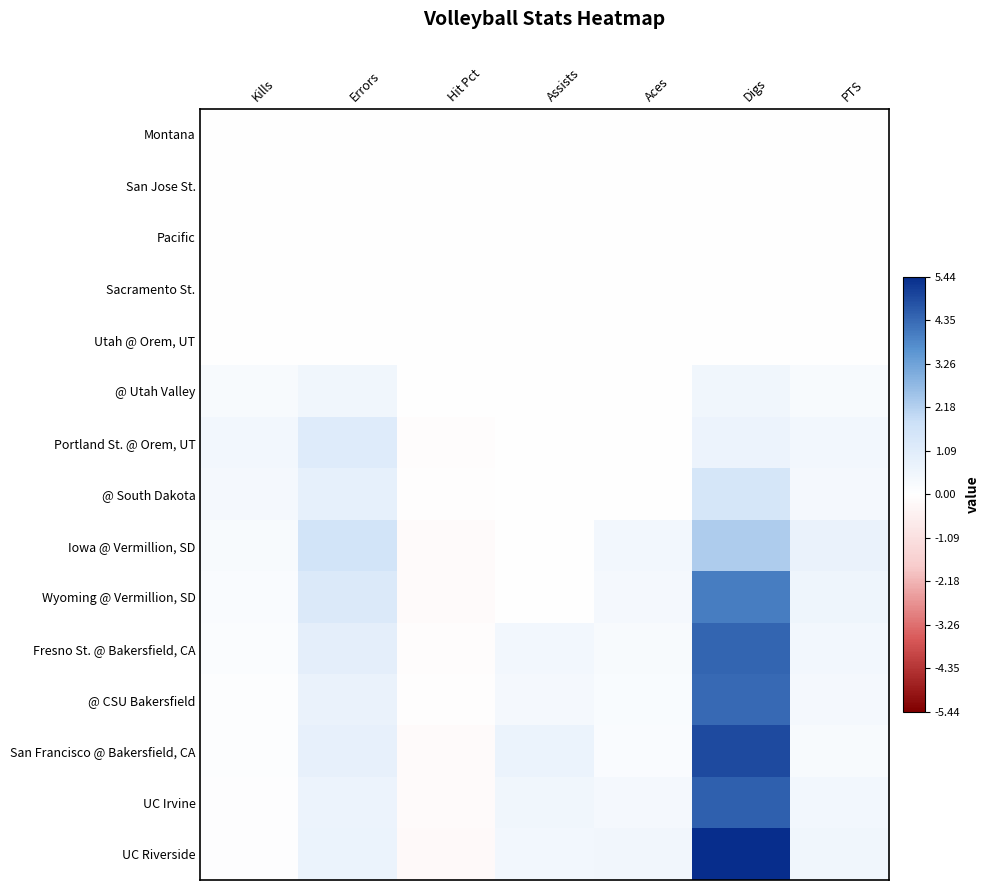

Reading left to right, extract all data points from this chart.

Montana: Kills=0.0	Errors=0.0	Hit Pct=0.0	Assists=0.0	Aces=0.0	Digs=0.0	PTS=0.0
San Jose St.: Kills=0.0	Errors=0.0	Hit Pct=0.0	Assists=0.0	Aces=0.0	Digs=0.0	PTS=0.0
Pacific: Kills=0.0	Errors=0.0	Hit Pct=0.0	Assists=0.0	Aces=0.0	Digs=0.0	PTS=0.0
Sacramento St.: Kills=0.0	Errors=0.0	Hit Pct=0.0	Assists=0.0	Aces=0.0	Digs=0.0	PTS=0.0
Utah @ Orem, UT: Kills=0.0	Errors=0.0	Hit Pct=0.0	Assists=0.0	Aces=0.0	Digs=0.0	PTS=0.0
@ Utah Valley: Kills=0.3	Errors=0.5	Hit Pct=-0.0	Assists=0.0	Aces=0.0	Digs=0.5	PTS=0.3
Portland St. @ Orem, UT: Kills=0.5	Errors=1.2	Hit Pct=-0.1	Assists=0.0	Aces=0.0	Digs=0.7	PTS=0.5
@ South Dakota: Kills=0.3	Errors=0.9	Hit Pct=-0.1	Assists=0.0	Aces=0.0	Digs=1.5	PTS=0.3
Iowa @ Vermillion, SD: Kills=0.3	Errors=1.6	Hit Pct=-0.2	Assists=0.0	Aces=0.5	Digs=2.3	PTS=0.7
Wyoming @ Vermillion, SD: Kills=0.2	Errors=1.2	Hit Pct=-0.1	Assists=0.0	Aces=0.4	Digs=4.0	PTS=0.6
Fresno St. @ Bakersfield, CA: Kills=0.2	Errors=1.0	Hit Pct=-0.1	Assists=0.4	Aces=0.3	Digs=4.4	PTS=0.4
@ CSU Bakersfield: Kills=0.1	Errors=0.8	Hit Pct=-0.1	Assists=0.3	Aces=0.2	Digs=4.3	PTS=0.3
San Francisco @ Bakersfield, CA: Kills=0.1	Errors=0.8	Hit Pct=-0.2	Assists=0.7	Aces=0.2	Digs=4.9	PTS=0.3
UC Irvine: Kills=0.1	Errors=0.6	Hit Pct=-0.1	Assists=0.5	Aces=0.3	Digs=4.5	PTS=0.4
UC Riverside: Kills=0.1	Errors=0.7	Hit Pct=-0.2	Assists=0.4	Aces=0.5	Digs=5.4	PTS=0.5